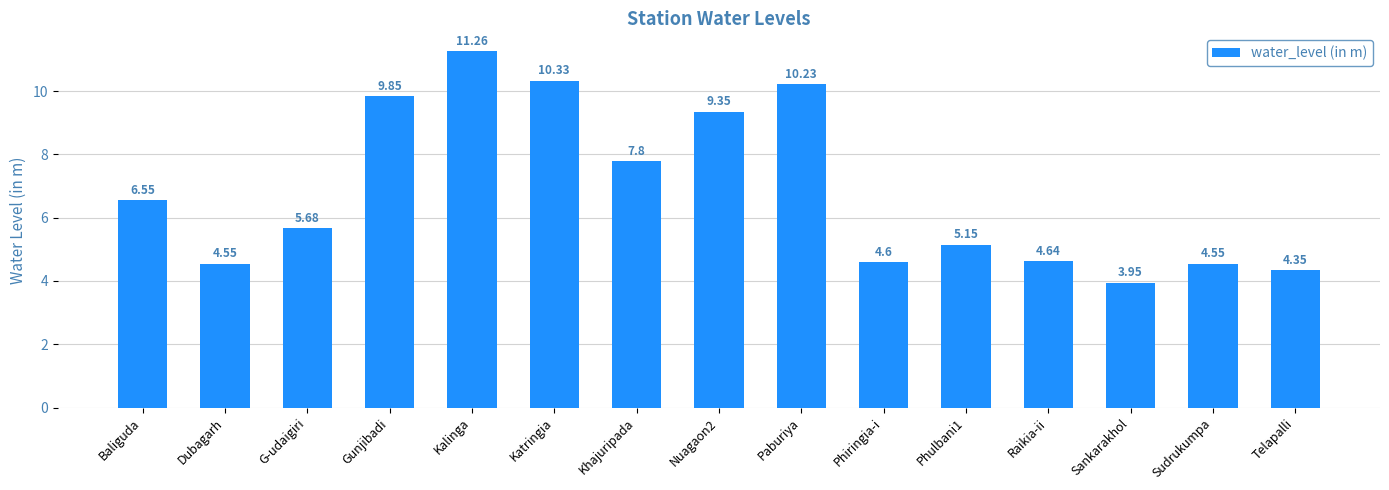

What is the difference between the maximum and minimum values?

7.3